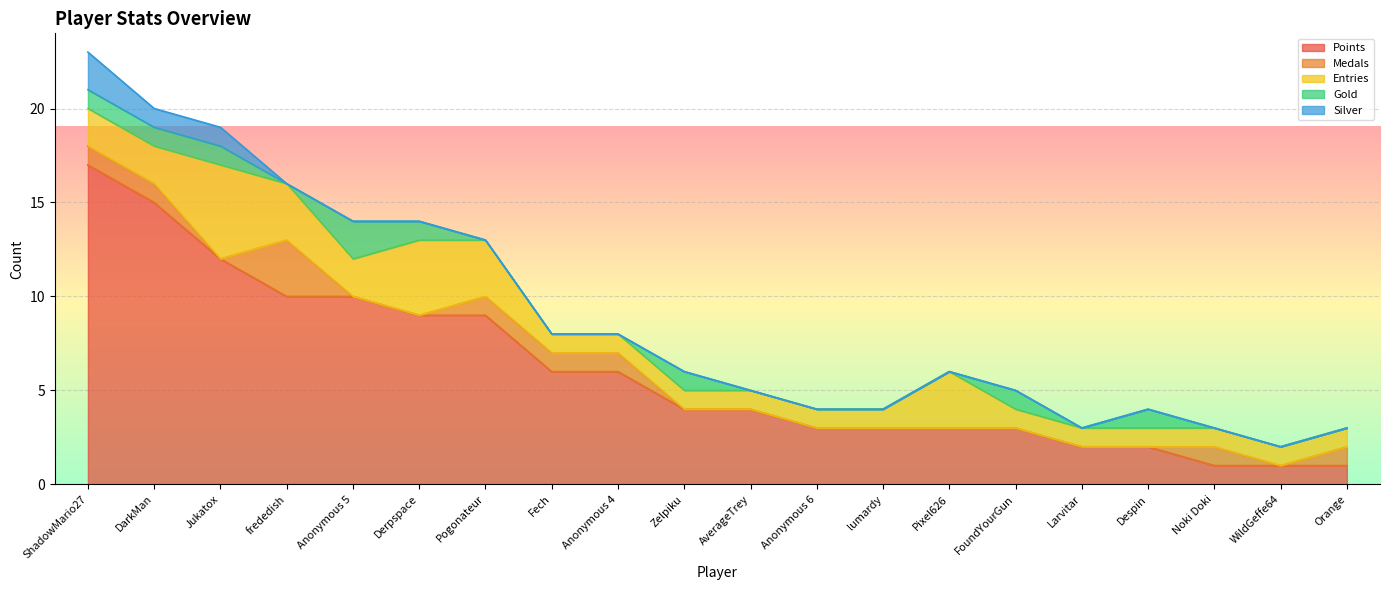

What is the sum of all Points values?

121